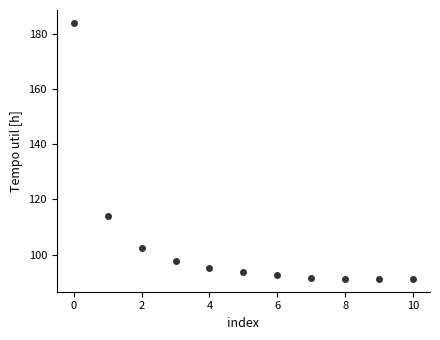

What is the range of Y values (max minus min)?

92.6